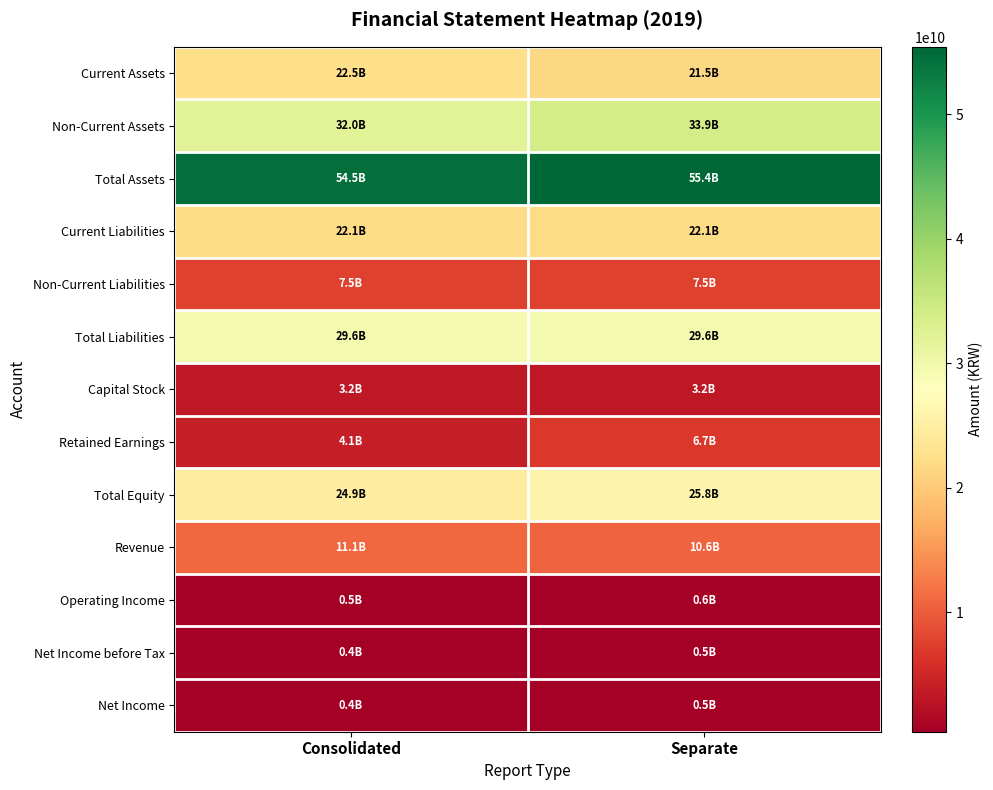

What is the greatest value displayed?

55425098626